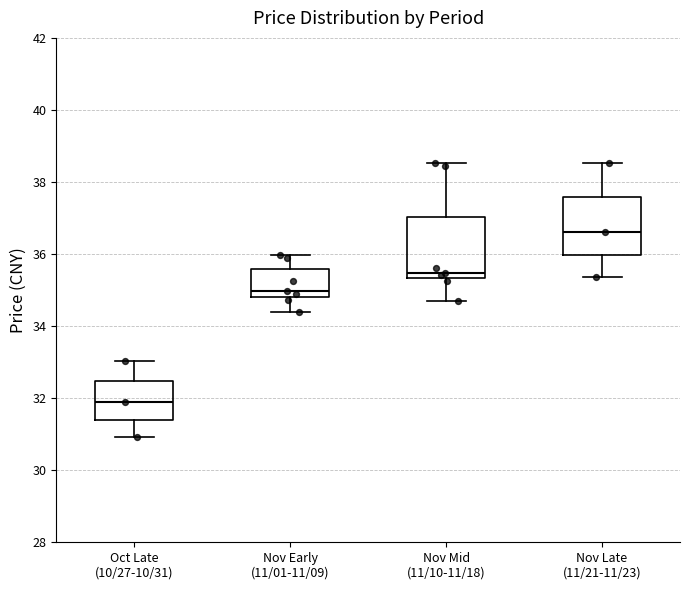

Reading left to right, read every box against the y-axis: the position of its median line, the range the box covers, and the ends of its whiskers. The values are not printed on the chart, so give them approximately, as read against the axis.

Oct Late (10/27-10/31): median 32.0, box 31.4 to 32.4, whiskers 31.0 to 33.0
Nov Early (11/01-11/09): median 35.0, box 34.8 to 35.6, whiskers 34.4 to 36.0
Nov Mid (11/10-11/18): median 35.4 (just above the box's lower edge), box 35.4 to 37.0, whiskers 34.8 to 38.6
Nov Late (11/21-11/23): median 36.6, box 36.0 to 37.6, whiskers 35.4 to 38.6